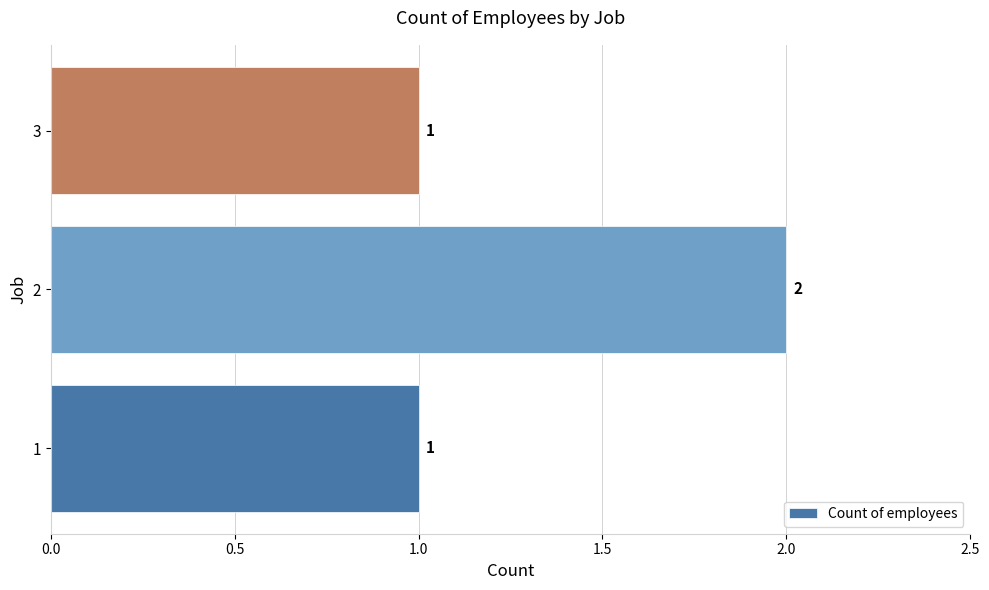

The value at 2 is 2. True or false?

True